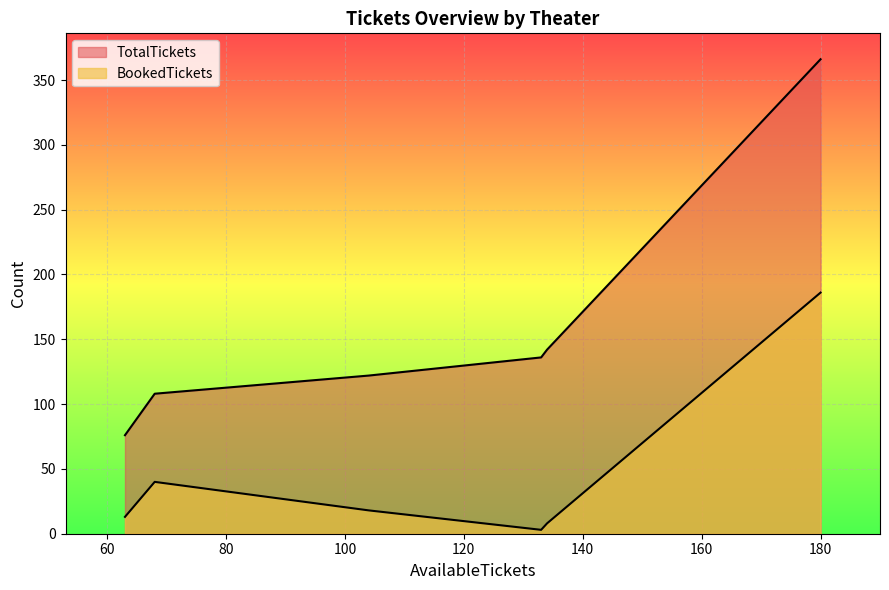

At which label is TotalTickets closest to 221?

PVR Inox Promenade Vasant Kunj